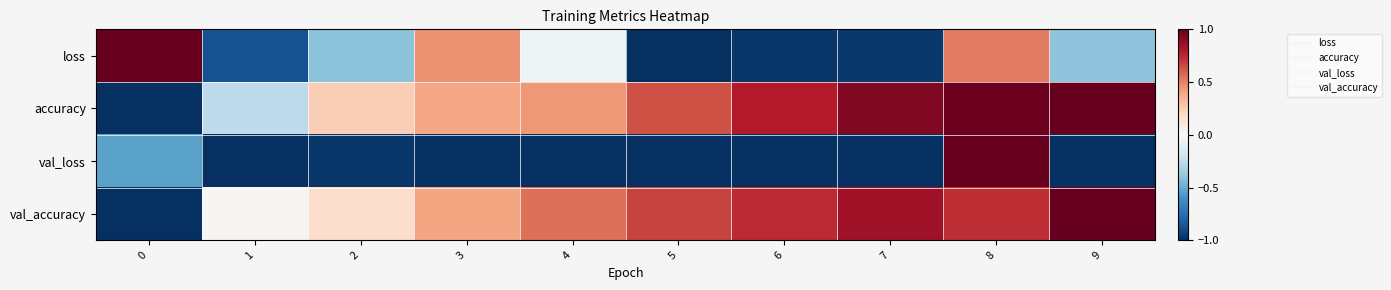

At how many categories does at least one series exceed 0?

10